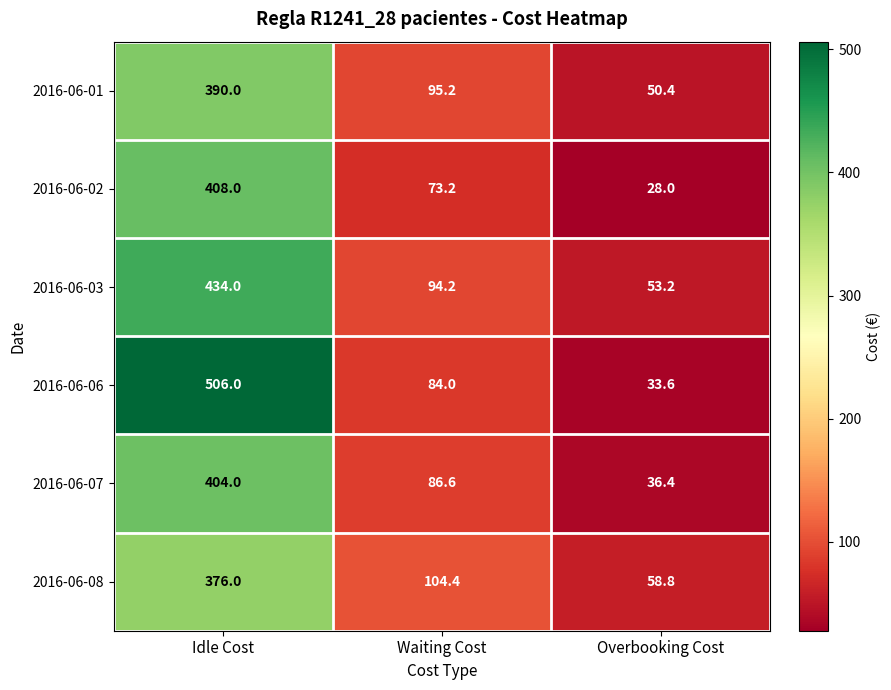

How many series are shown in this chart?

6